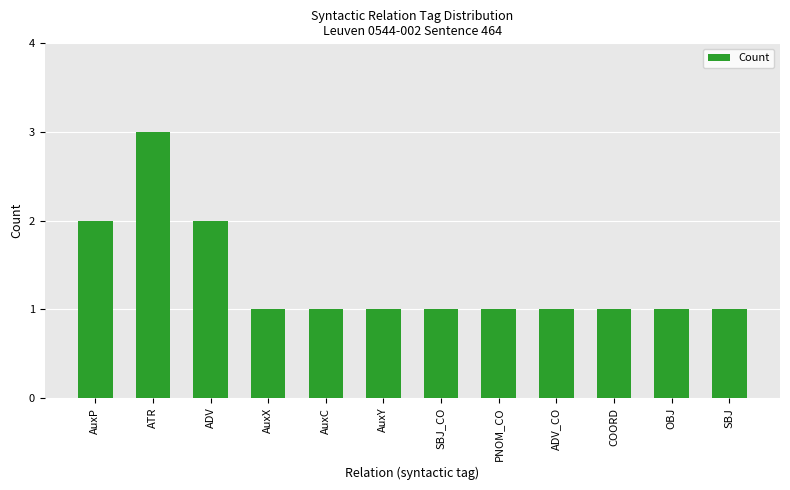

What is the label of the 1st bar from the right?

SBJ